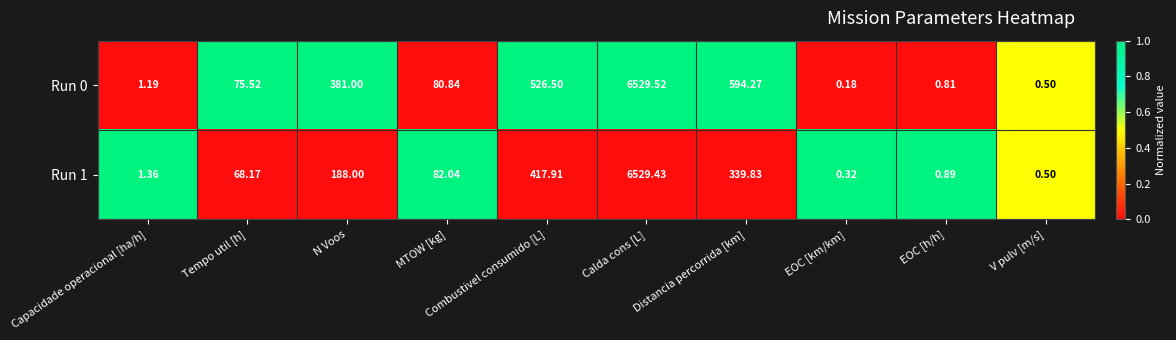

Which label corresponds to the largest value in the chart?

Calda cons [L]